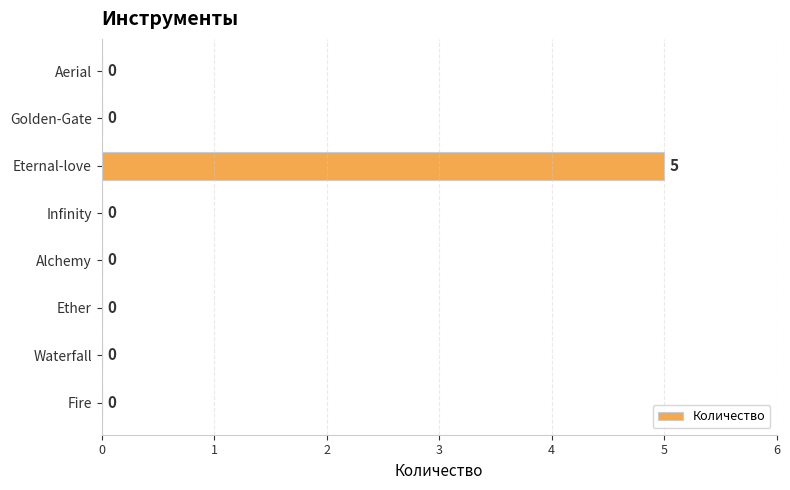

Reading top to bottom, list all the values displayed in this chart.

Aerial=0	Golden-Gate=0	Eternal-love=5	Infinity=0	Alchemy=0	Ether=0	Waterfall=0	Fire=0